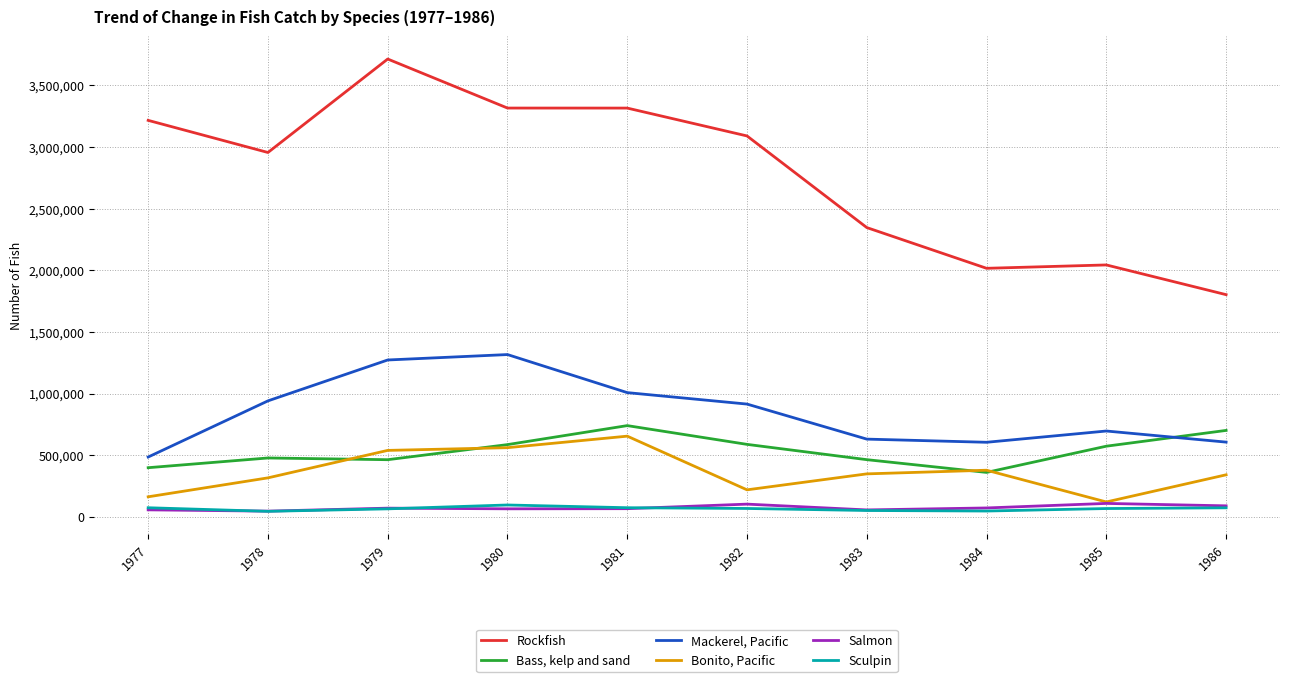

Is the value of Rockfish at 1985 greater than the value of Salmon at 1979?

Yes